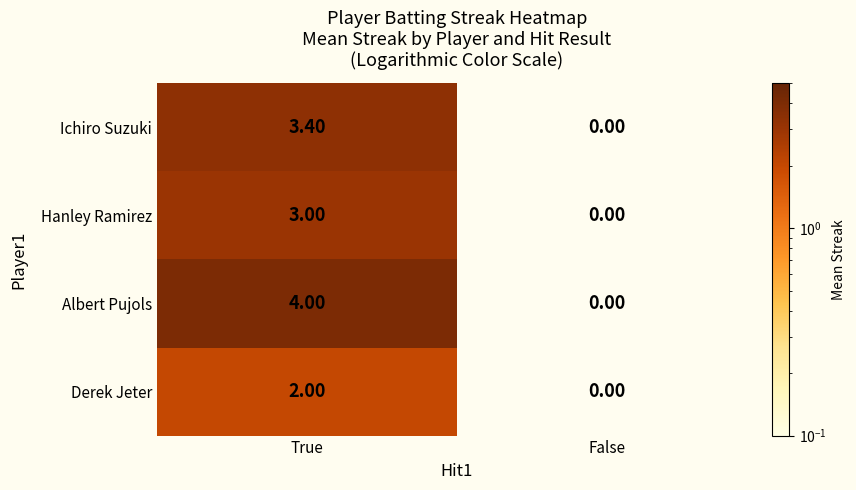

What is the difference between the maximum and minimum values in the Ichiro Suzuki series?

3.4